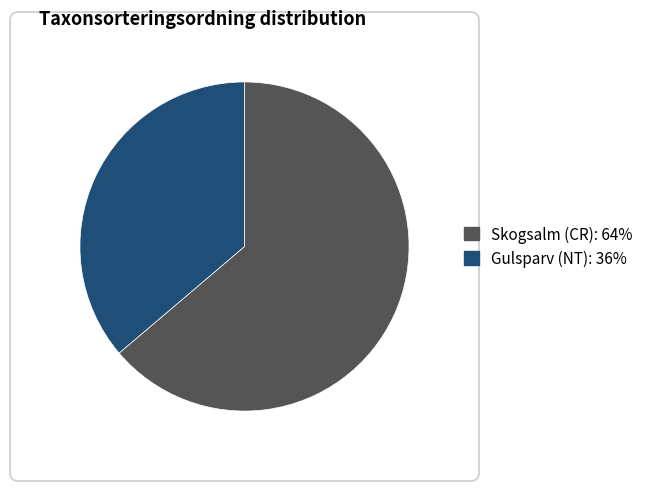

How many segments does this pie chart have?

2